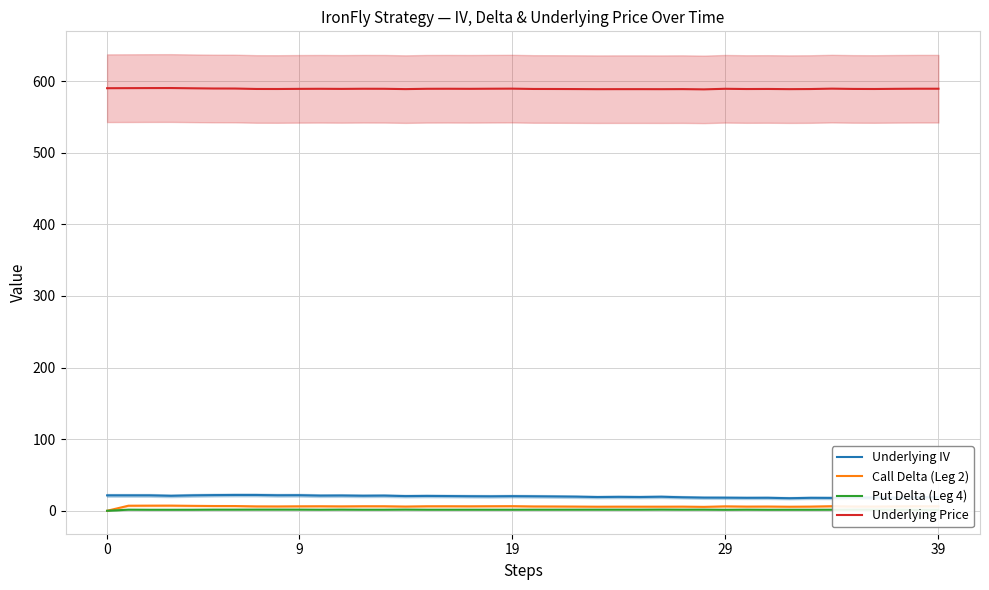

Reading left to right, what are all the values shown in this chart?

Underlying IV: 21.5	21.5	21.5	20.9	21.5	21.9	22.1	22.1	21.6	21.7	21.1	21.3	21.0	21.1	20.5	20.7	20.5	20.3	20.2	20.4	20.2	20.0	19.7	19.2	19.4	19.2	19.6	18.8	18.3	18.3	18.1	18.1	17.5	18.1	17.9	18.6	18.3	18.2	18.7	18.7
Call Delta (Leg 2): 0.0	7.1	7.2	7.2	6.9	6.7	6.6	6.1	6.0	6.2	6.3	6.1	6.3	6.3	5.9	6.3	6.3	6.2	6.3	6.4	6.0	6.0	5.9	5.7	5.8	5.7	5.7	5.8	5.5	6.2	5.8	5.9	5.7	5.8	6.4	6.0	5.9	6.1	6.3	6.3
Put Delta (Leg 4): 0.0	1.6	1.4	1.4	1.5	1.6	1.6	1.7	1.7	1.7	1.5	1.7	1.5	1.5	1.7	1.5	1.5	1.5	1.5	1.5	1.6	1.6	1.6	1.6	1.6	1.6	1.7	1.6	1.6	1.4	1.6	1.4	1.5	1.4	1.5	1.6	1.6	1.5	1.4	1.4
Underlying Price: 590.0	590.0	590.1	590.2	589.9	589.5	589.5	588.9	588.9	589.0	589.1	589.0	589.2	589.1	588.7	589.1	589.2	589.1	589.2	589.4	588.9	588.9	588.8	588.6	588.6	588.6	588.6	588.7	588.4	589.1	588.8	588.9	588.6	588.8	589.4	589.0	588.9	589.1	589.2	589.2